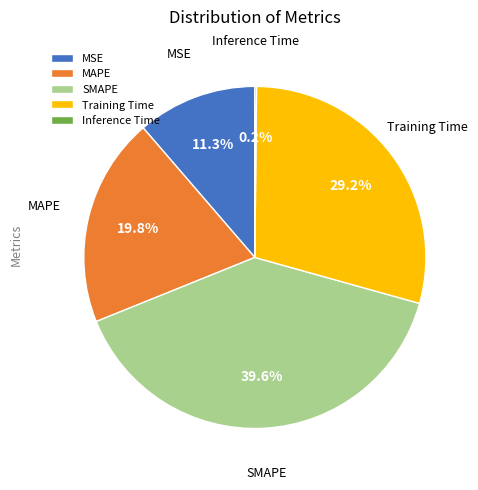

What percentage is NOT represented by MSE?

88.7%